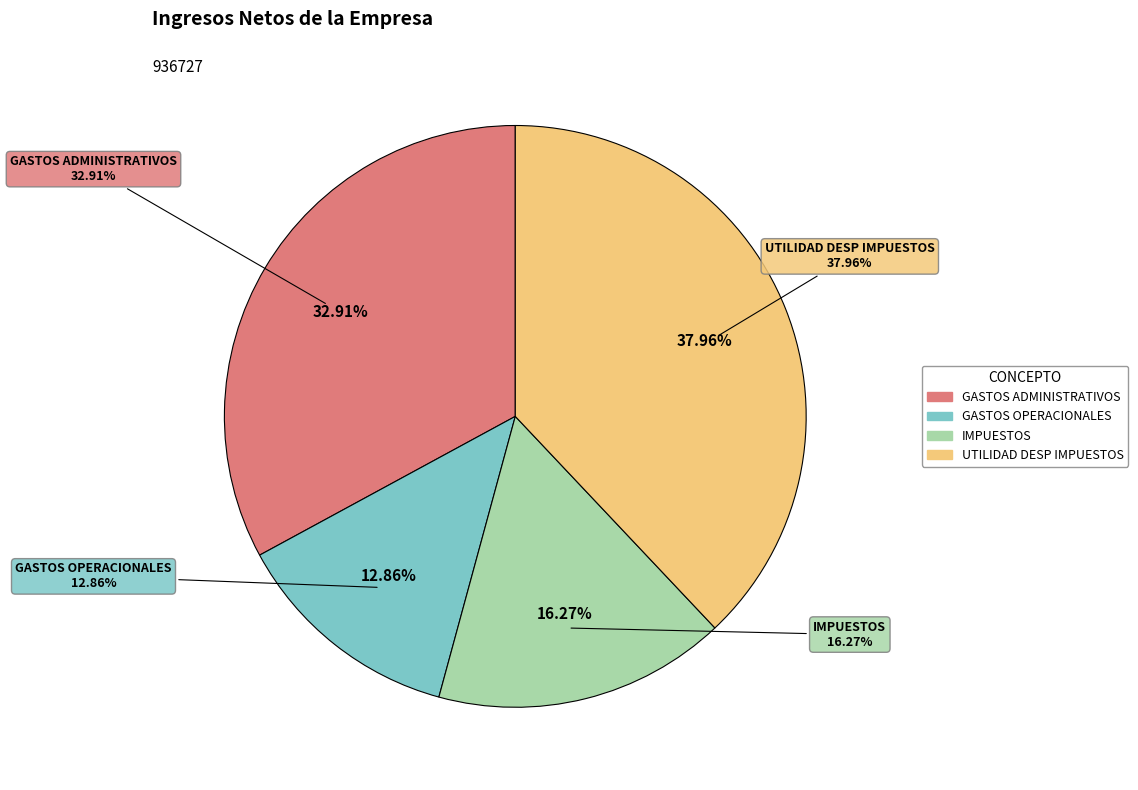

Is it true that IMPUESTOS is 16% of the pie?

True